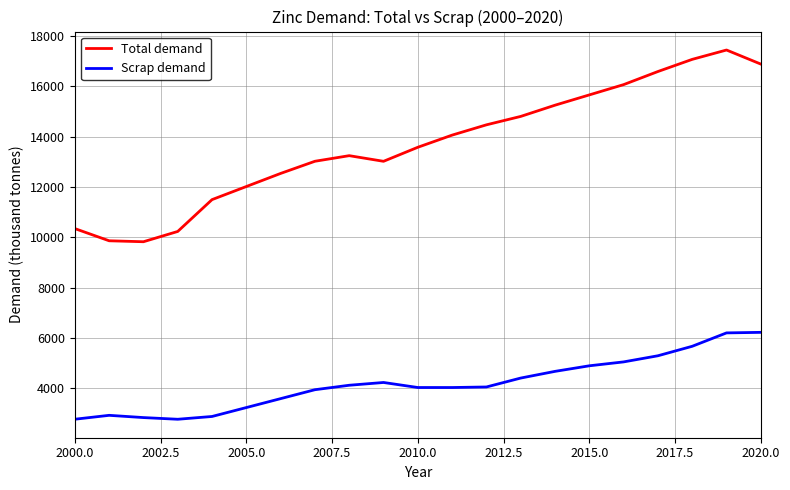

Is this an area chart (filled region under the line)?

No